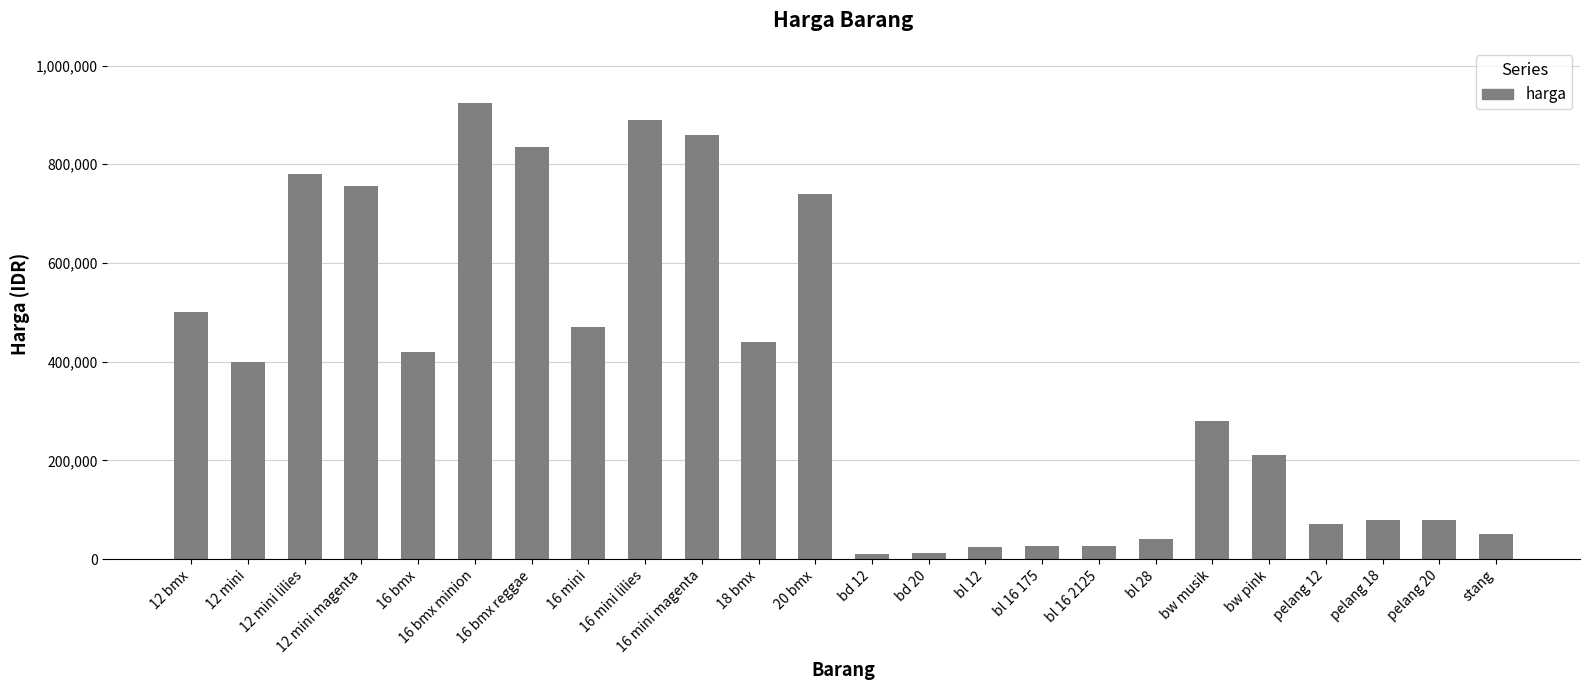

What is the sum of all values?

8924000